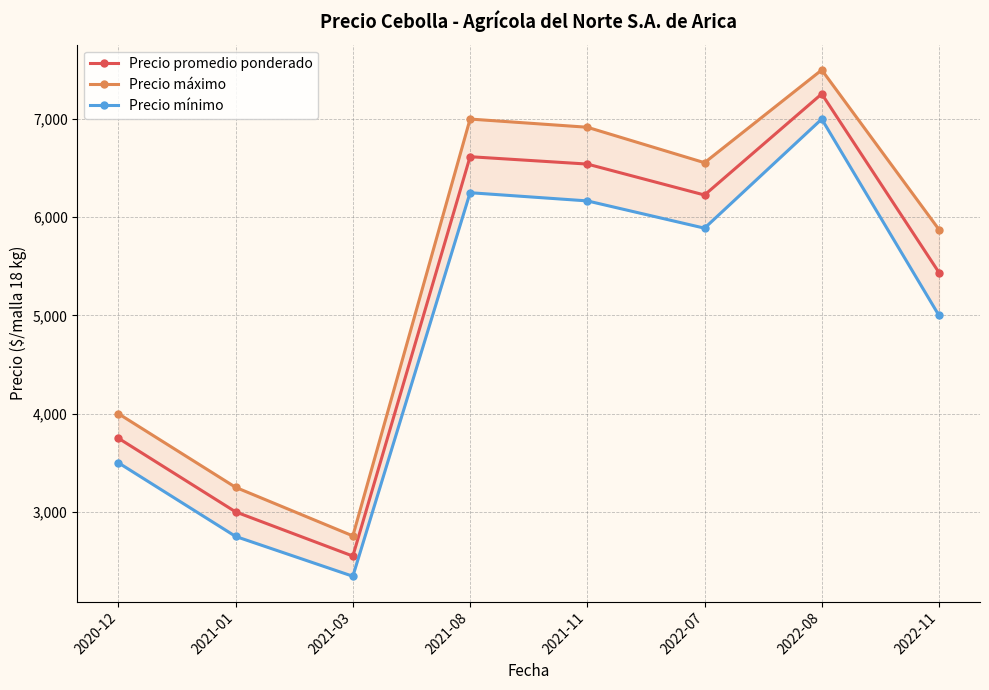

What is the label of the 6th point from the left?

2022-07